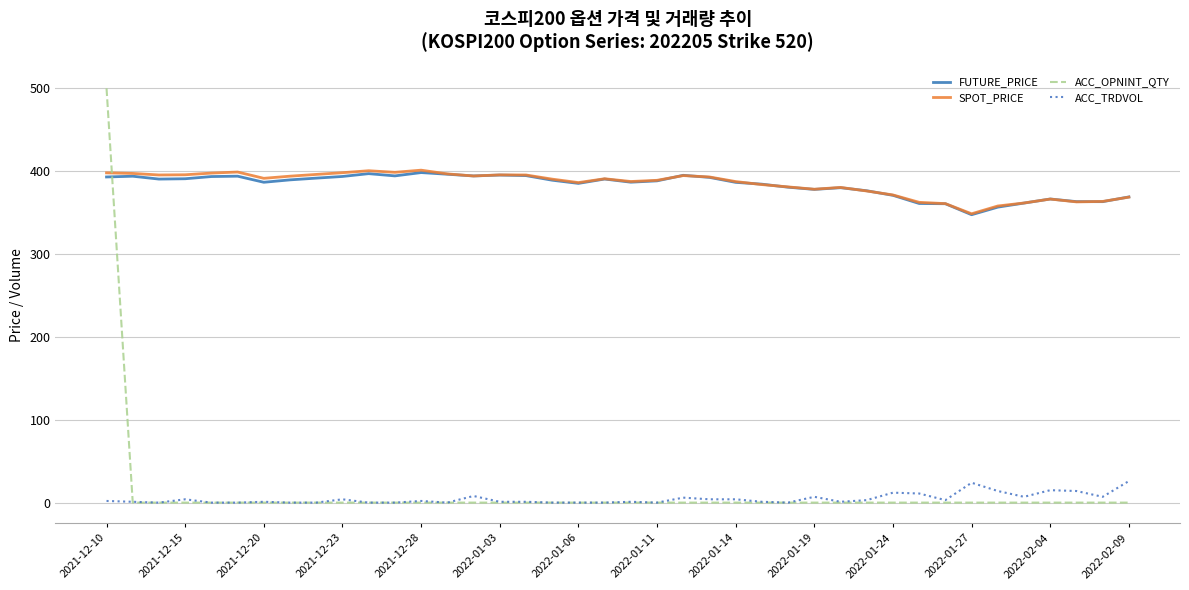

What is the maximum value for SPOT_PRICE?

401.2